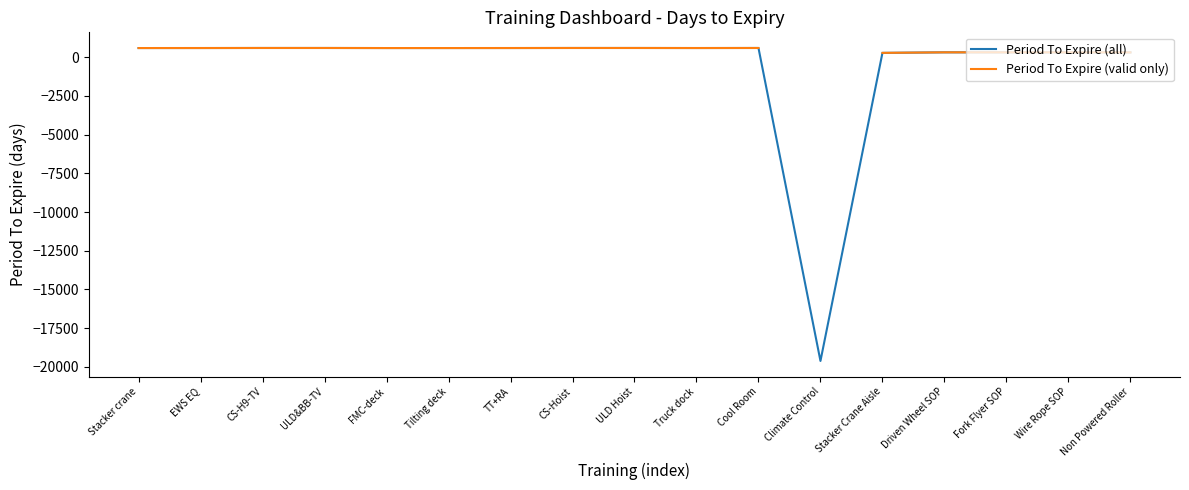

True or false: Period To Expire (valid only) has a value of 119.4 at Driven Wheel SOP.

False